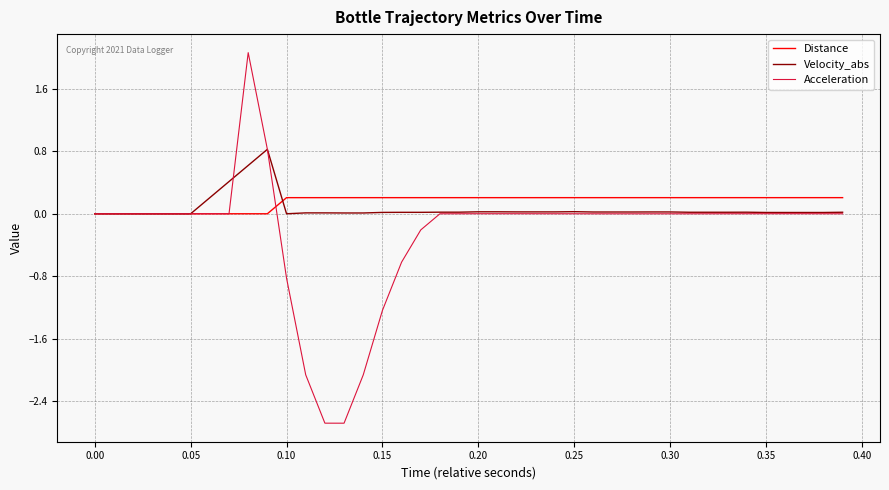

What is the sum of all Acceleration values?

-9.5